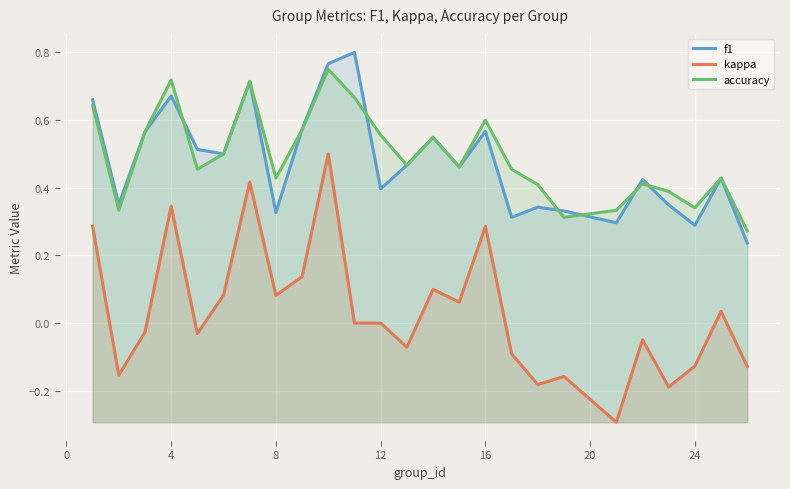

True or false: kappa has more than 2 points higher than both neighbors.

True